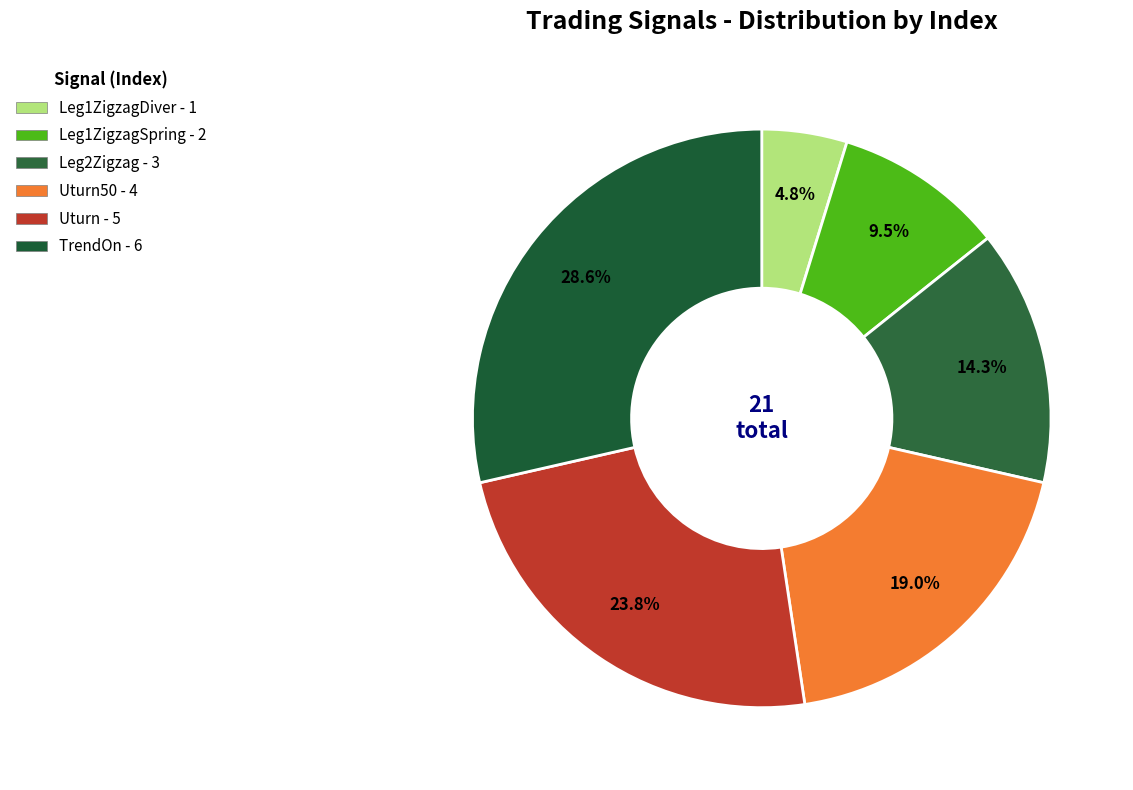

What is the smallest slice in the pie chart?

Leg1ZigzagDiver - 1